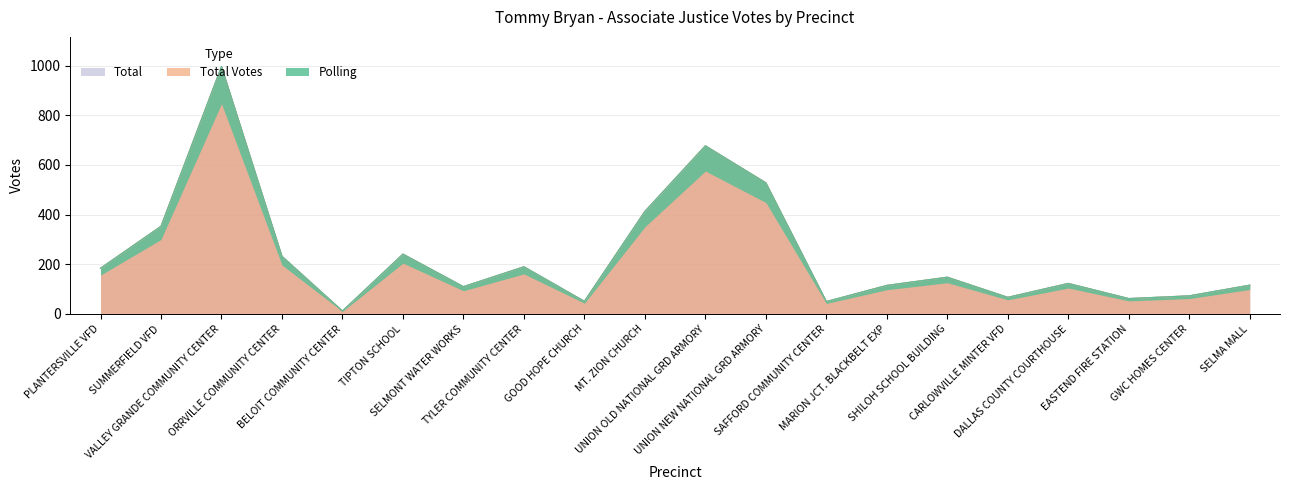

The value of Polling at TYLER COMMUNITY CENTER is 39. True or false?

False